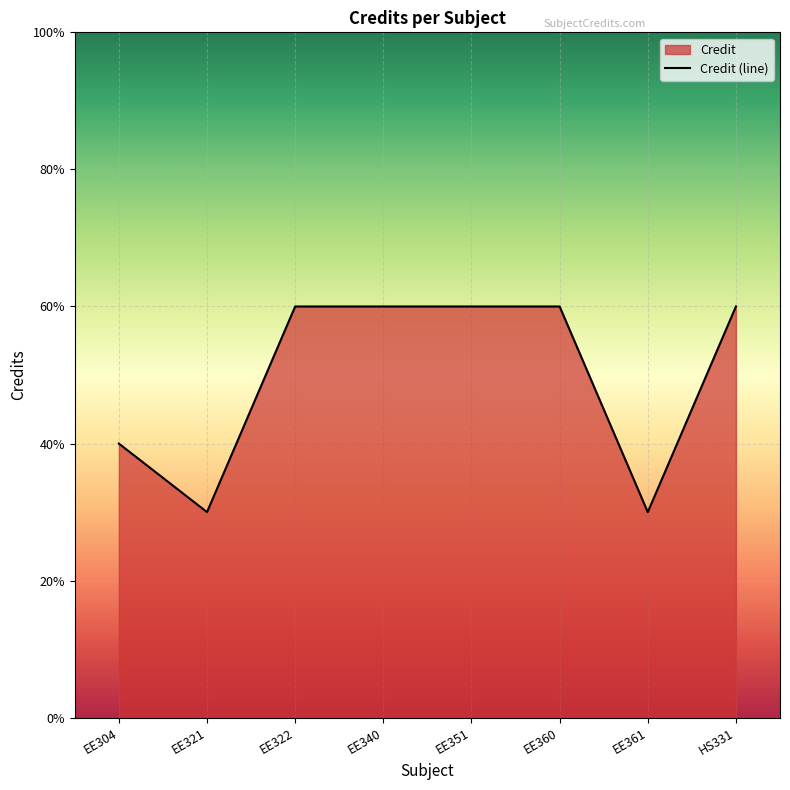

What position from the left is EE322?

3